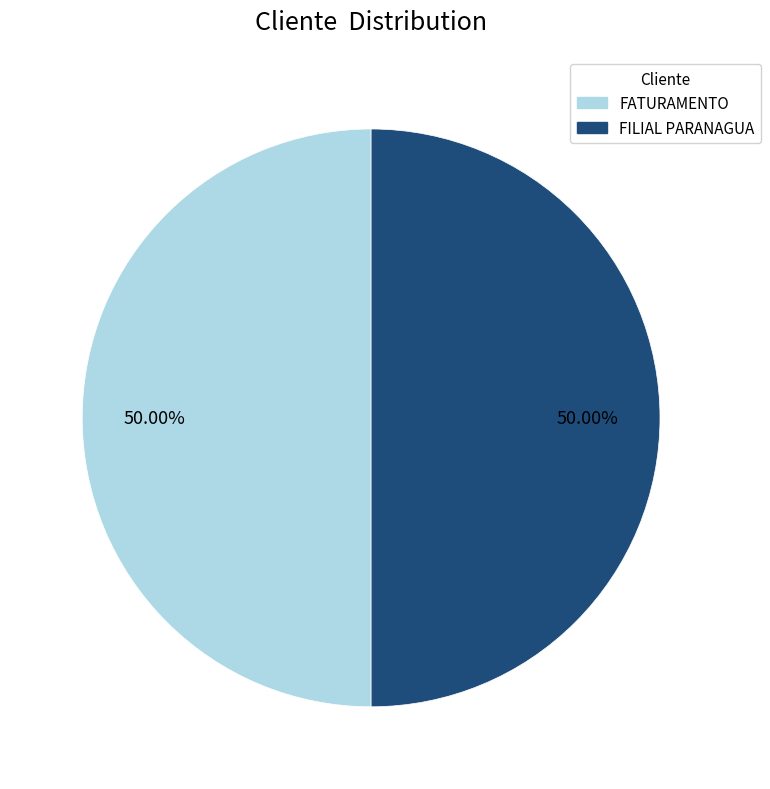

Is it true that FATURAMENTO is 61% of the pie?

False